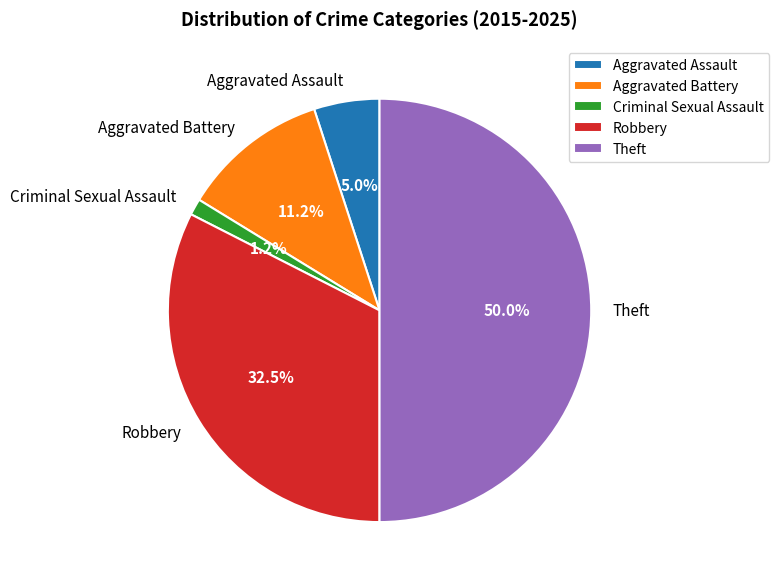

Does Criminal Sexual Assault account for over 50% of the chart?

No